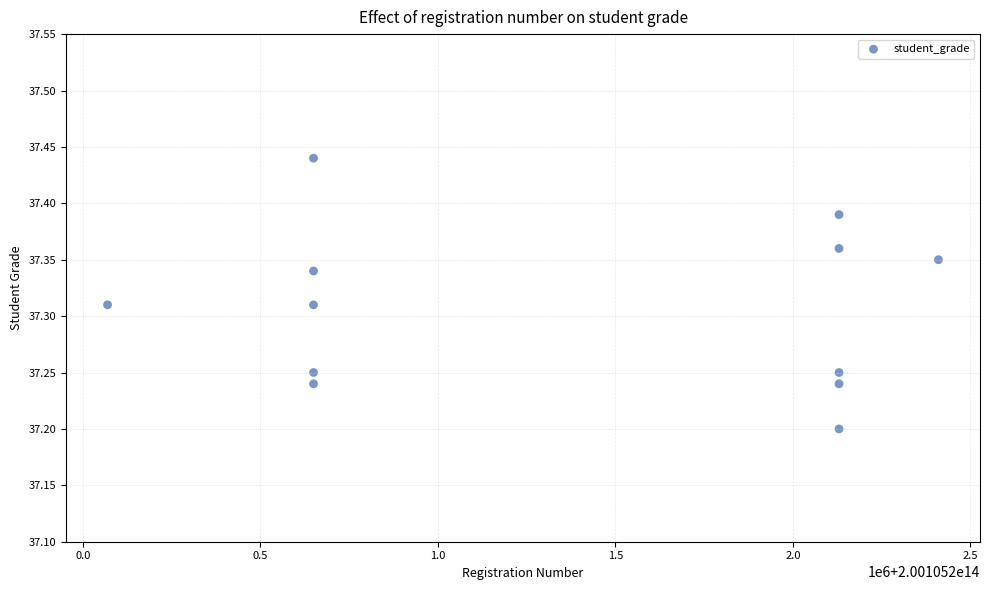

What is the average X value?

200105201365052.2